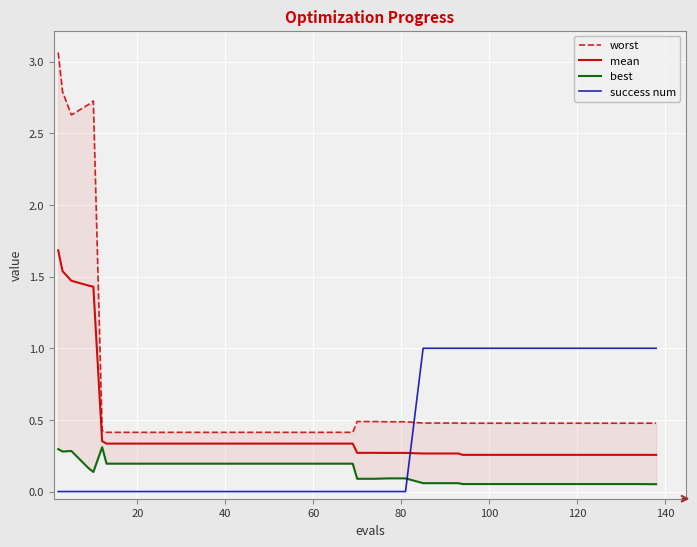

Which series ends up on top after the final intersection of success num and mean?

success num